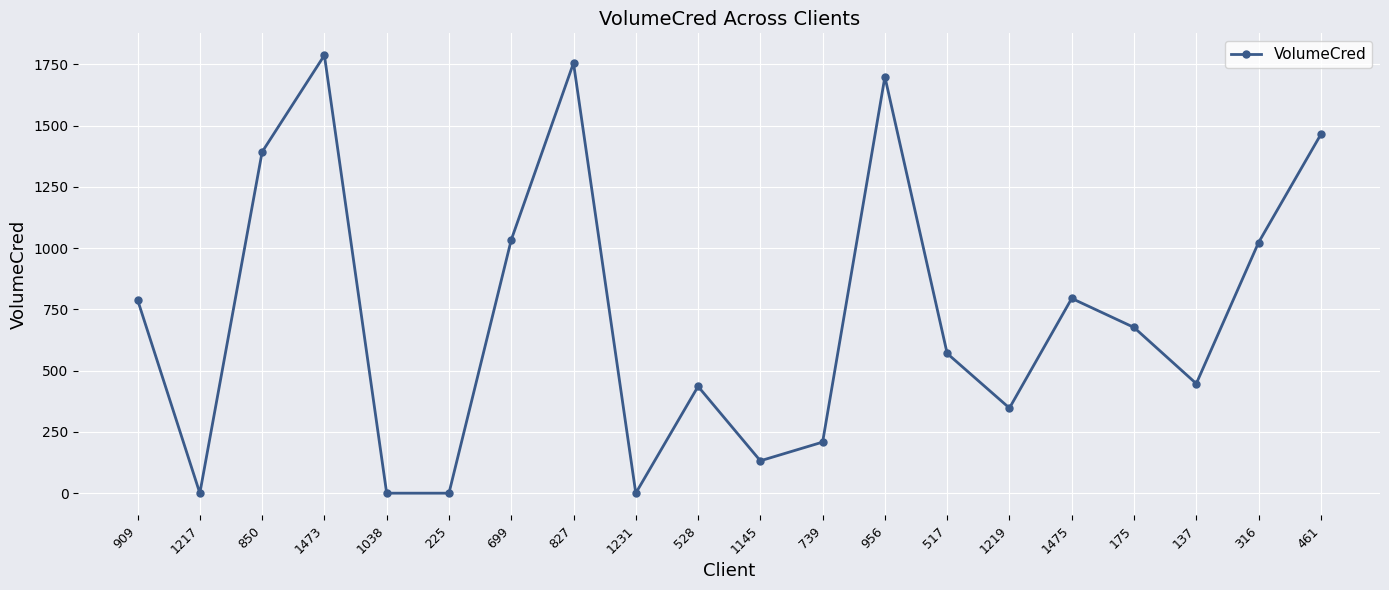

Where is the first local minimum?

1217